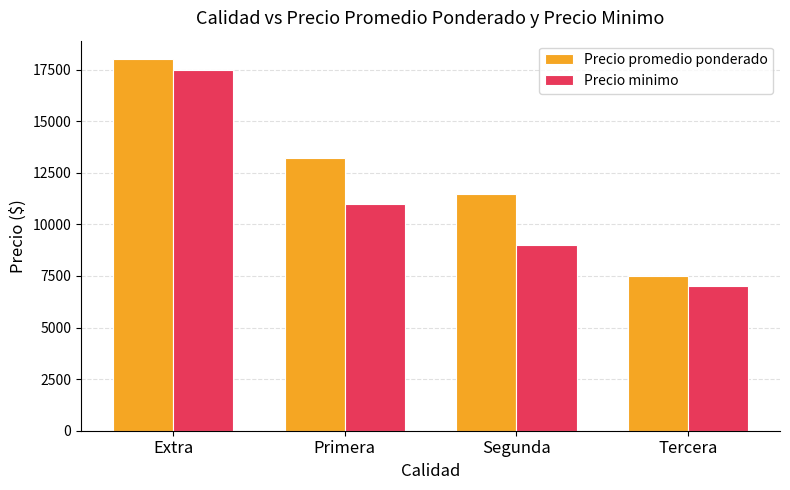

At how many categories does at least one series exceed 8668?

3